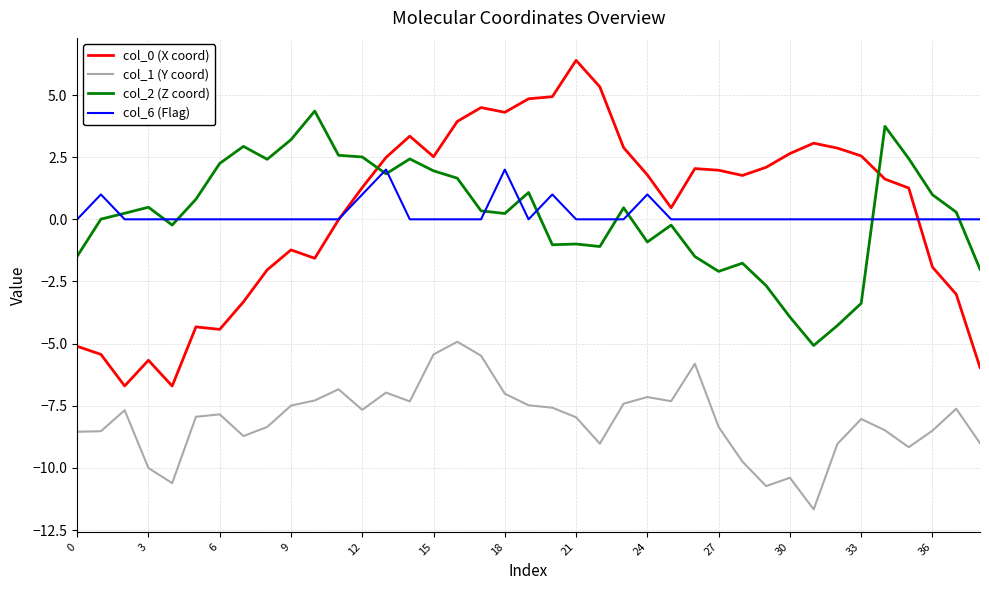

What is the greatest value displayed?

6.4